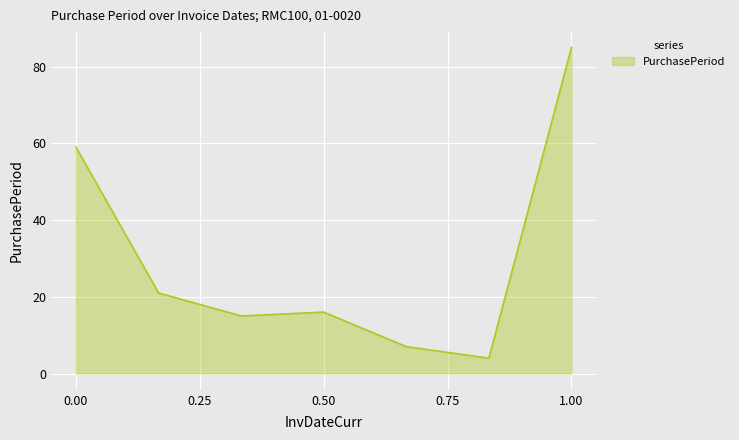

What is the maximum value shown in the chart?

85